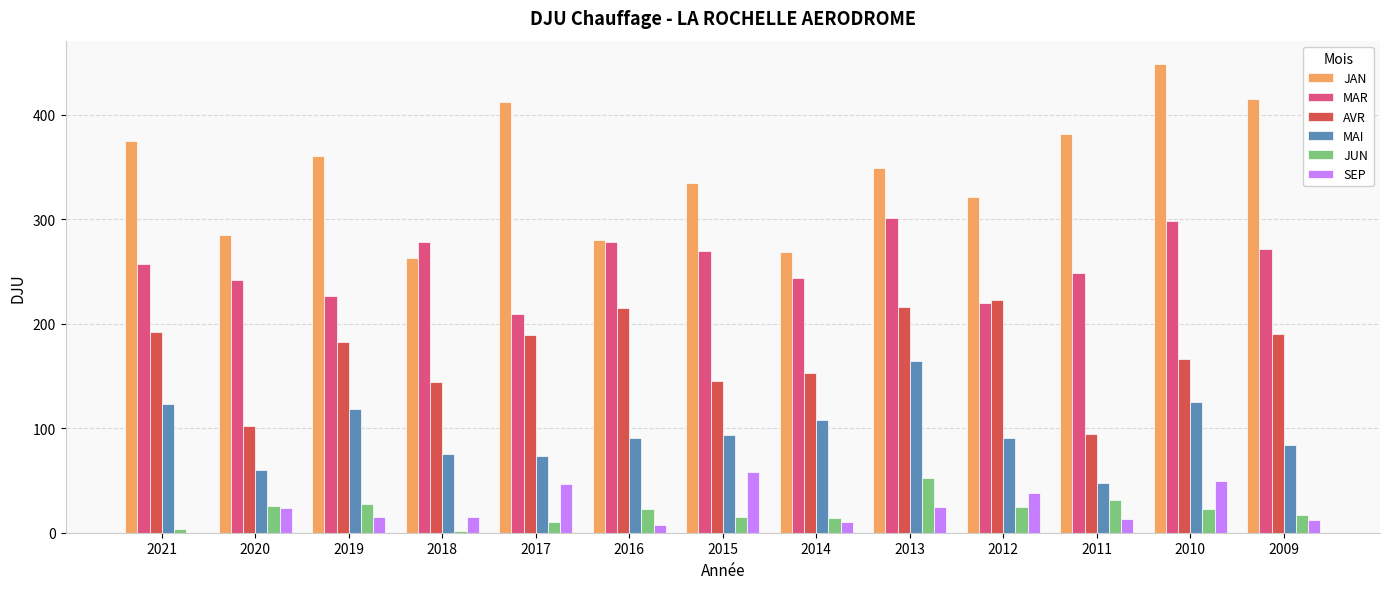

The value of MAI at 2015 is 40.3. True or false?

False